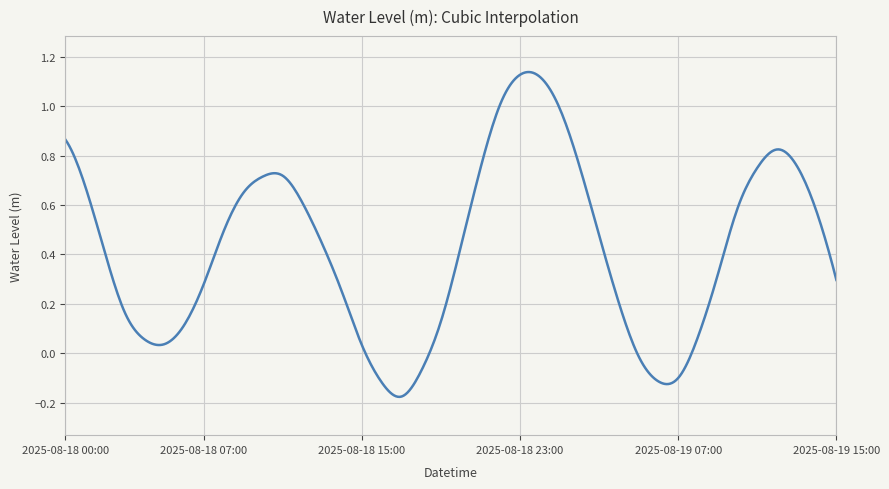

What is the difference between the maximum and minimum values?

1.3